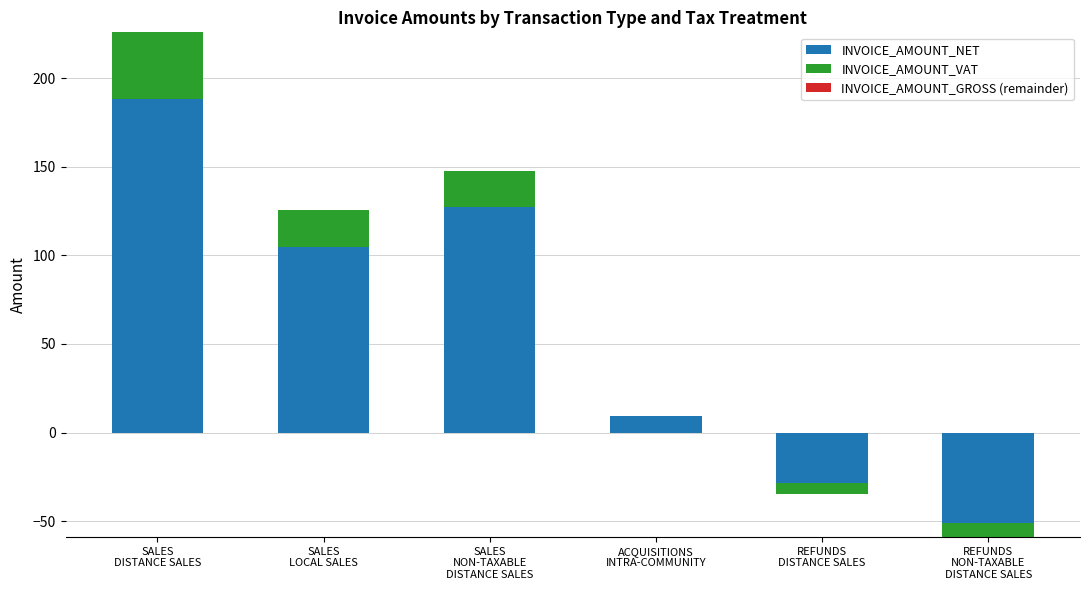

What is the difference between the second highest and second lowest values in the INVOICE_AMOUNT_NET series?

155.9